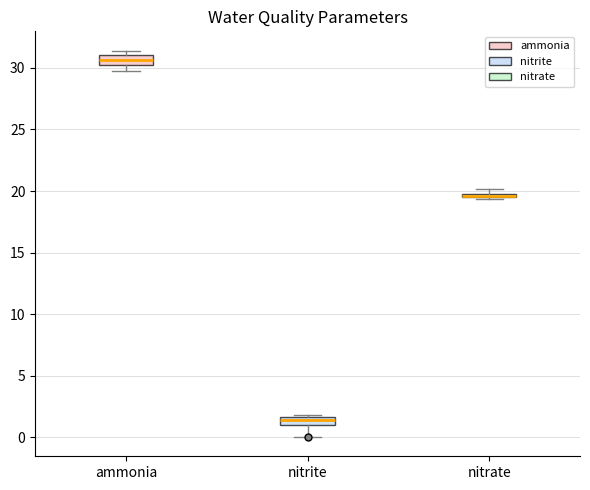

Where is the upper edge of the box for nitrate on the y-axis? The values are not printed on the chart, so give them approximately, as read against the axis.

20.0